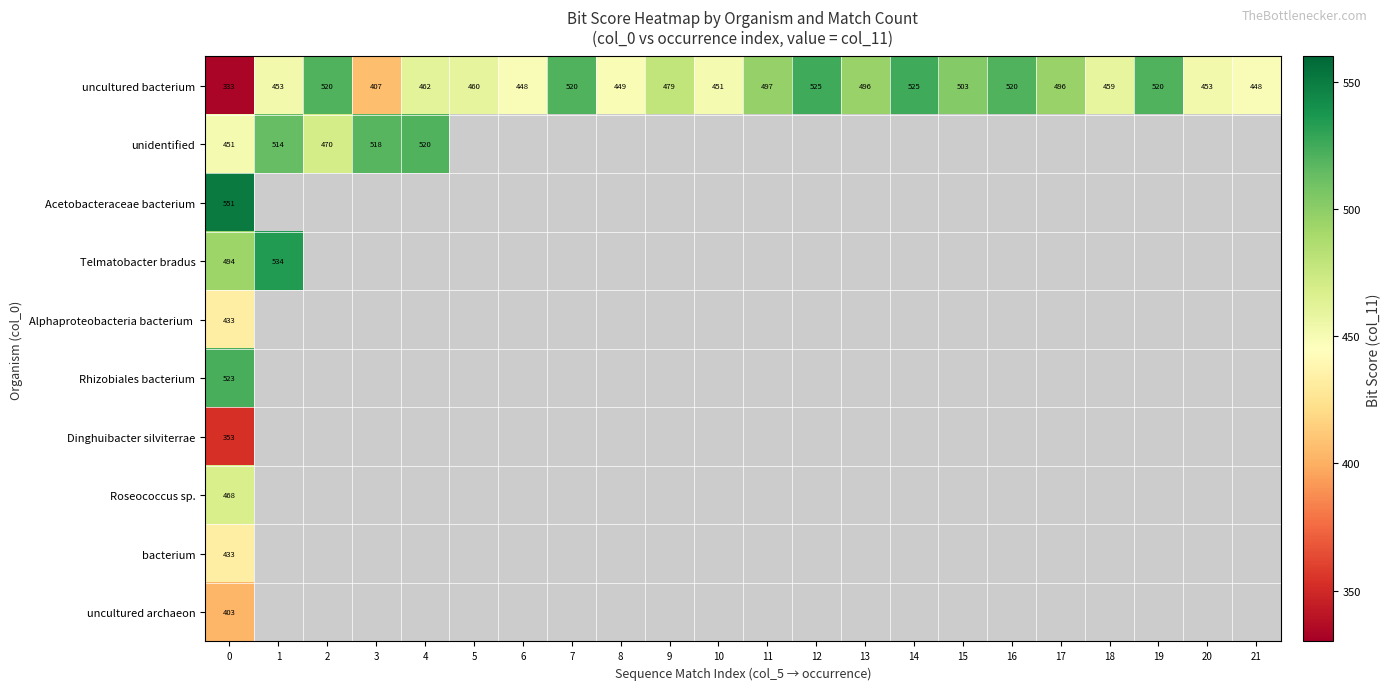

Between 12 and 16, which is larger?

12